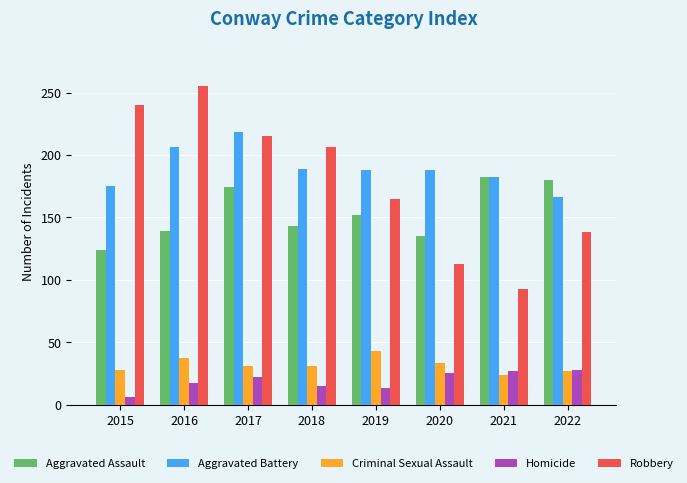

At 2019, list the series in order from largest to smallest.

Aggravated Battery, Robbery, Aggravated Assault, Criminal Sexual Assault, Homicide